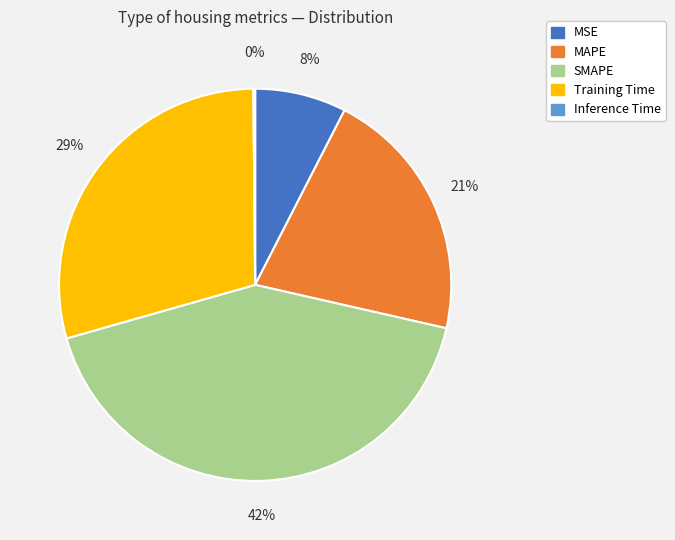

True or false: Training Time accounts for 38% of the total.

False